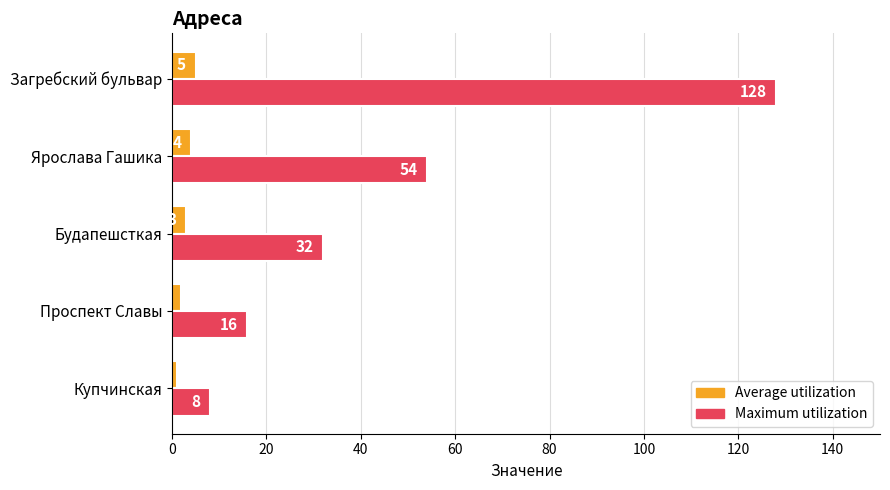

True or false: Maximum utilization has a value of 16 at Проспект Славы.

True